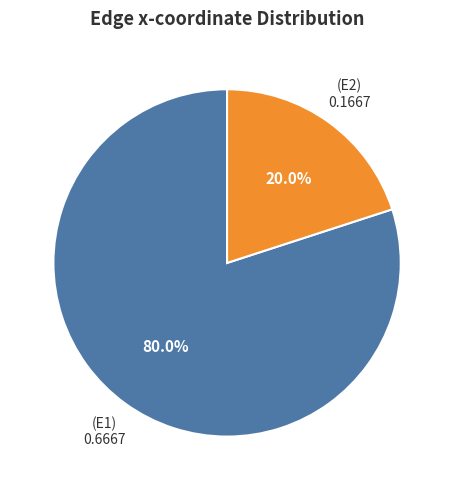

Does any single category account for the majority?

Yes